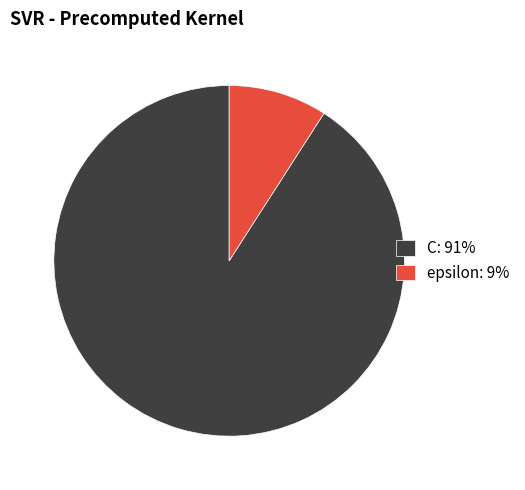

Does epsilon represent more than half of the total?

No